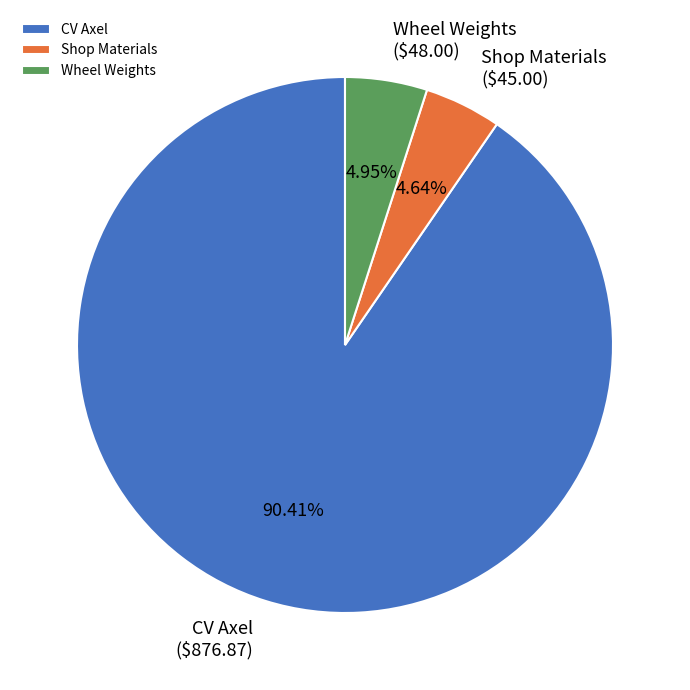

Between CV Axel and Wheel Weights, which is larger?

CV Axel